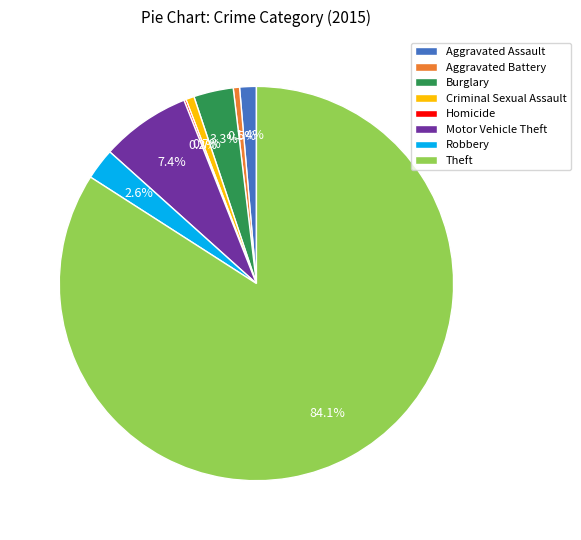

Combined, do Motor Vehicle Theft and Theft account for over 50%?

Yes